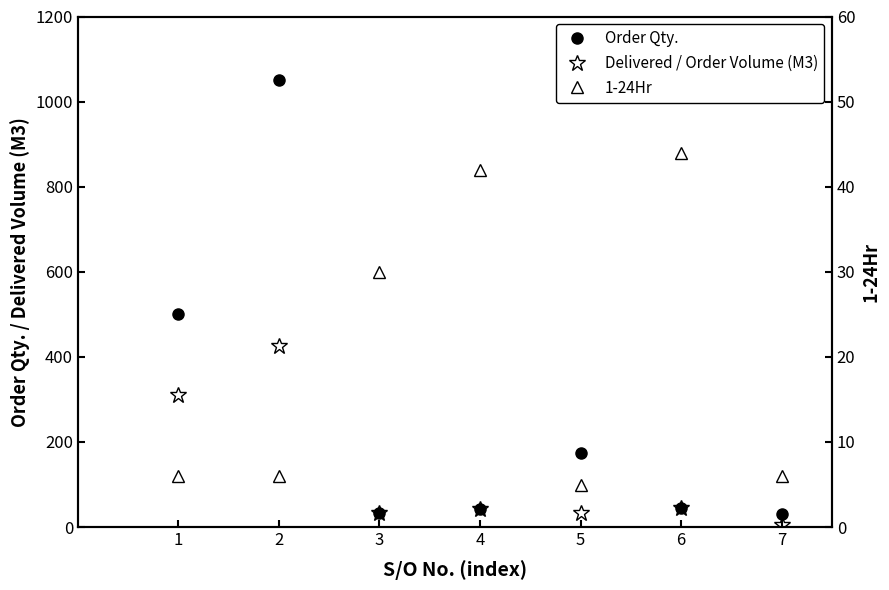

True or false: 1-24Hr and Order Qty. cross at least once.

False